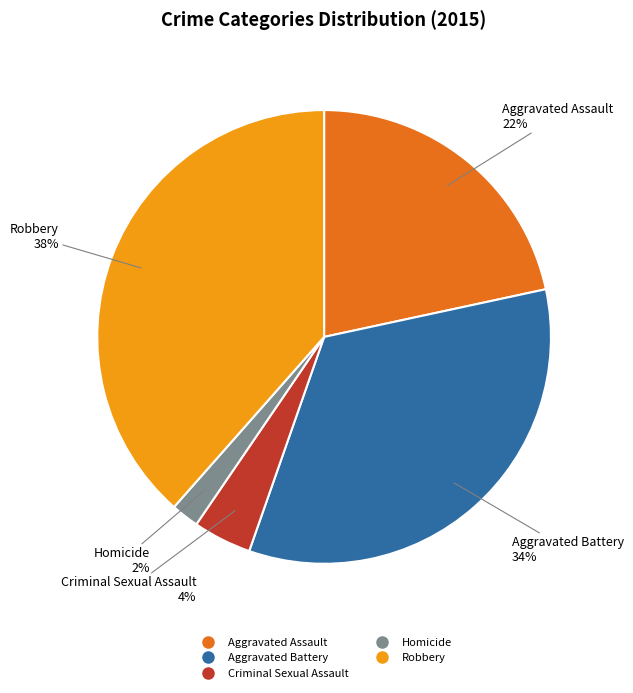

Rank the categories by value from lowest to highest.

Homicide, Criminal Sexual Assault, Aggravated Assault, Aggravated Battery, Robbery